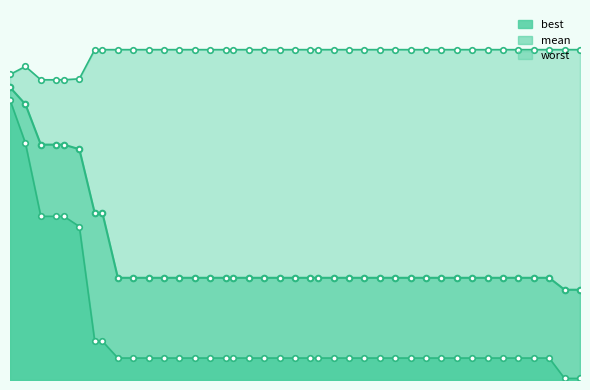

What is the greatest value displayed?

4.0